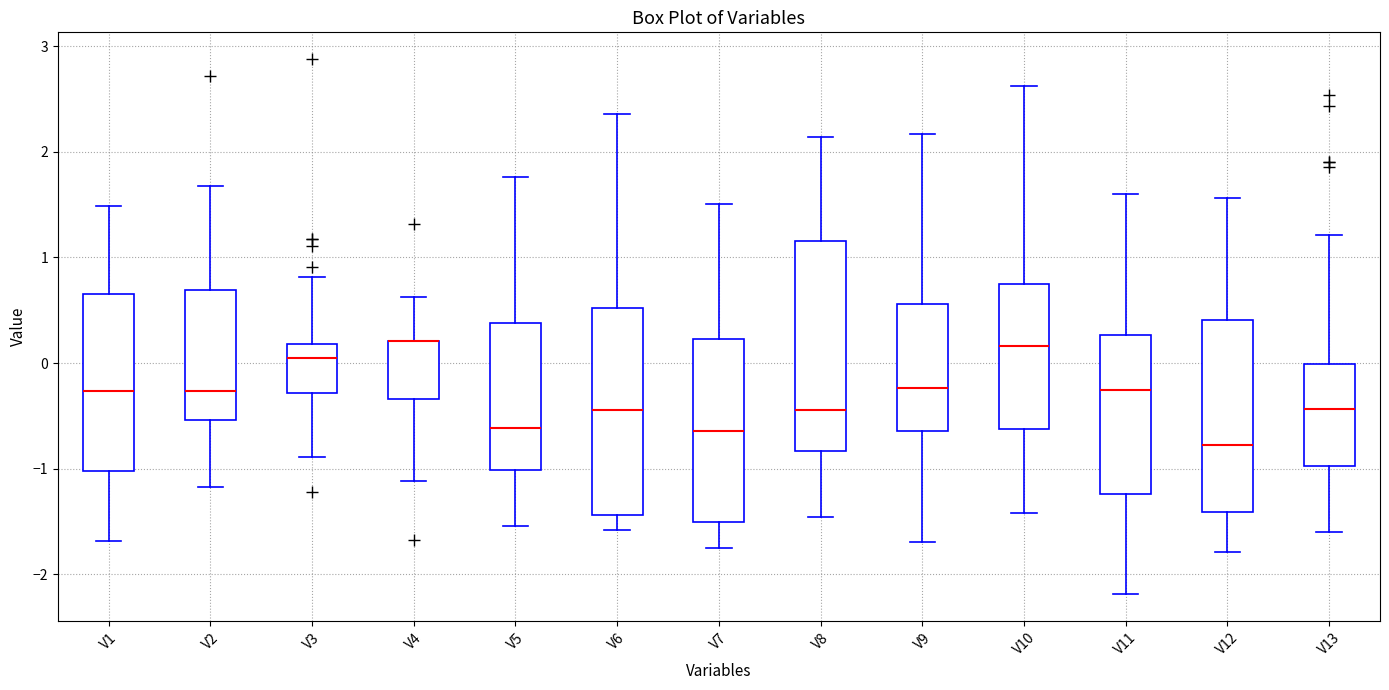

Reading left to right, read every box against the y-axis: the position of its median line, the range the box covers, and the ends of its whiskers. The values are not printed on the chart, so give them approximately, as read against the axis.

V1: median -0.3, box -1.0 to 0.6, whiskers -1.7 to 1.5
V2: median -0.3, box -0.5 to 0.7, whiskers -1.2 to 1.7
V3: median 0.0, box -0.3 to 0.2, whiskers -0.9 to 0.8
V4: median 0.2 (drawn on the box's upper edge), box -0.3 to 0.2, whiskers -1.1 to 0.6
V5: median -0.6, box -1.0 to 0.4, whiskers -1.5 to 1.8
V6: median -0.4, box -1.4 to 0.5, whiskers -1.6 to 2.4
V7: median -0.6, box -1.5 to 0.2, whiskers -1.8 to 1.5
V8: median -0.4, box -0.8 to 1.2, whiskers -1.5 to 2.1
V9: median -0.2, box -0.6 to 0.6, whiskers -1.7 to 2.2
V10: median 0.2, box -0.6 to 0.7, whiskers -1.4 to 2.6
V11: median -0.3, box -1.2 to 0.3, whiskers -2.2 to 1.6
V12: median -0.8, box -1.4 to 0.4, whiskers -1.8 to 1.6
V13: median -0.4, box -1.0 to 0.0, whiskers -1.6 to 1.2